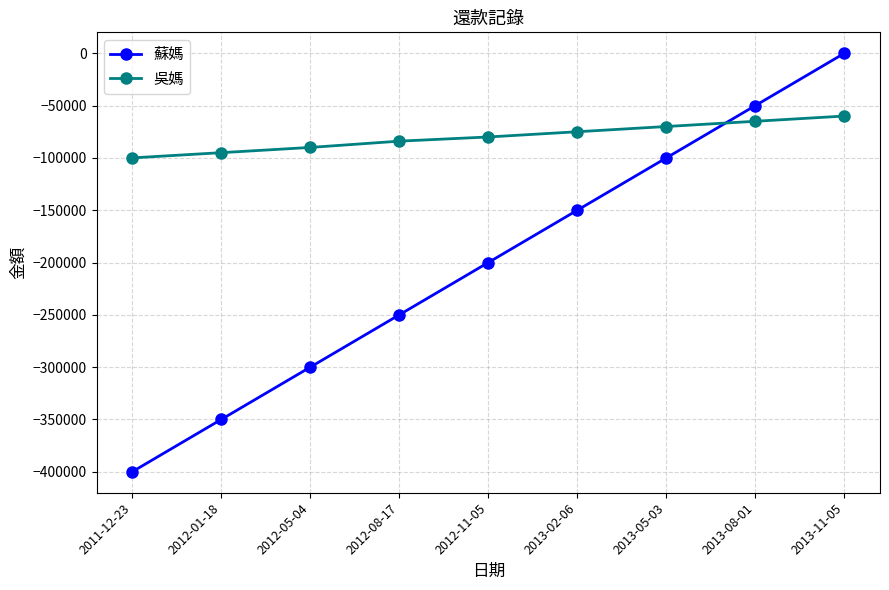

Reading left to right, what are all the values shown in this chart?

蘇媽: 2011-12-23=-400000	2012-01-18=-350000	2012-05-04=-300000	2012-08-17=-250000	2012-11-05=-200000	2013-02-06=-150000	2013-05-03=-100000	2013-08-01=-50000	2013-11-05=0
吳媽: 2011-12-23=-100000	2012-01-18=-95000	2012-05-04=-90000	2012-08-17=-84000	2012-11-05=-80000	2013-02-06=-75000	2013-05-03=-70000	2013-08-01=-65000	2013-11-05=-60000